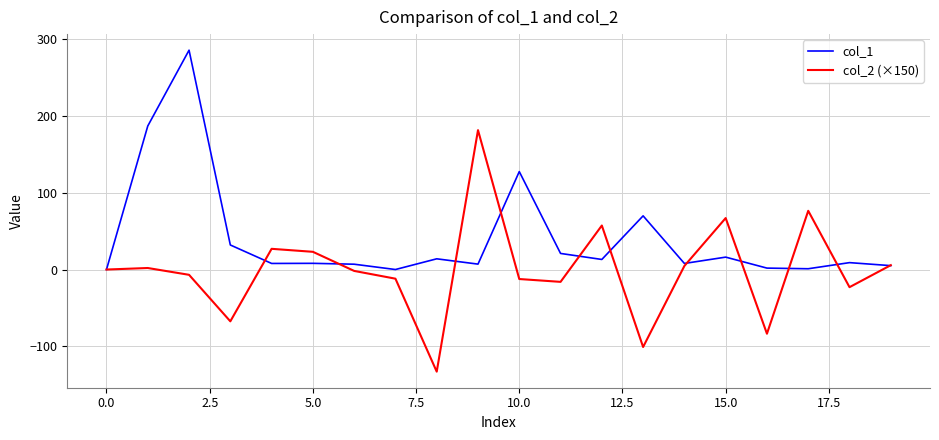

Does the chart display data point markers on the line(s)?

No